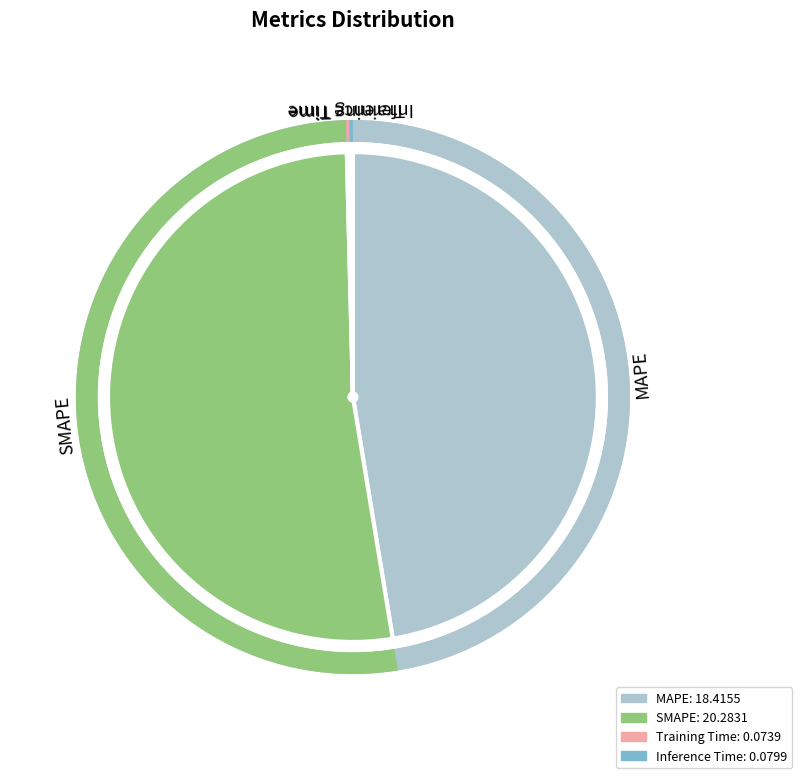

The MAPE slice represents 47% of the pie. True or false?

True